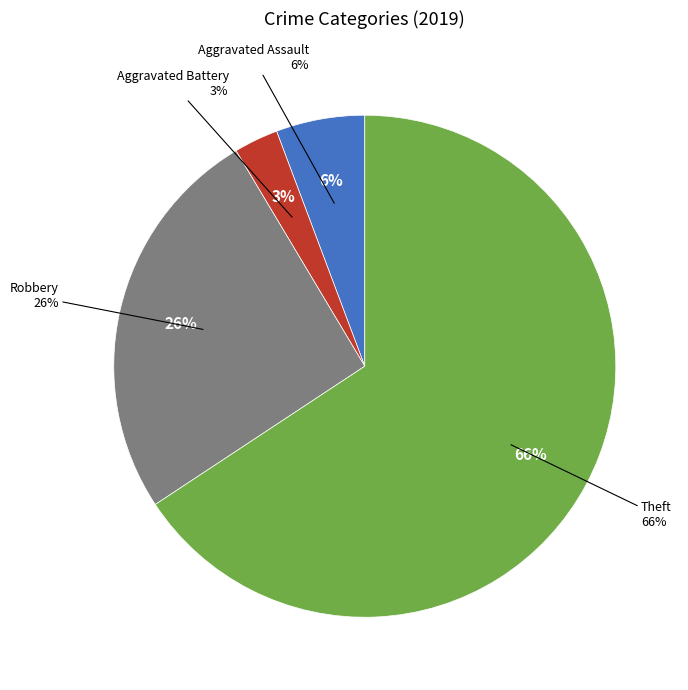

The Aggravated Assault slice represents 6% of the pie. True or false?

True